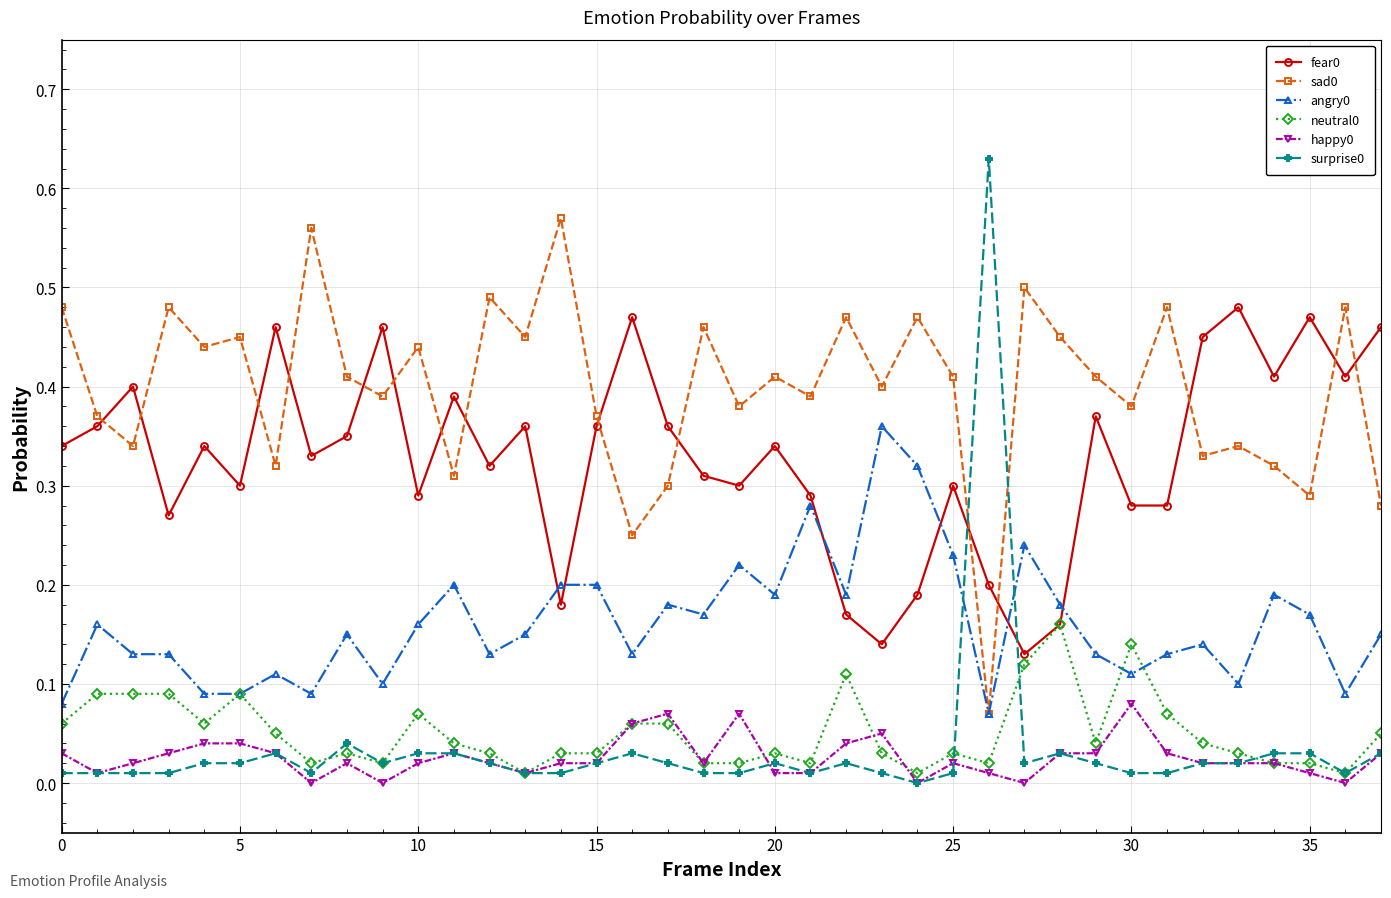

True or false: happy0 and sad0 intersect in this chart.

False